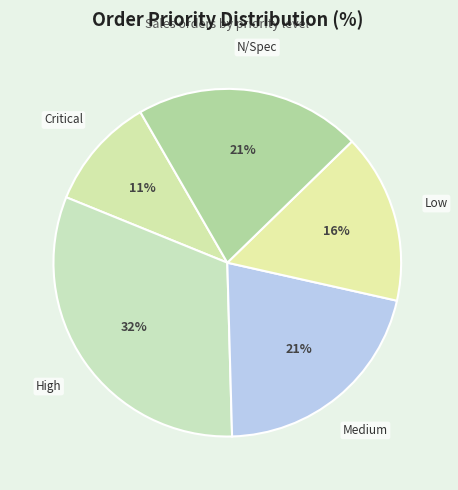

How many slices are in this pie chart?

5